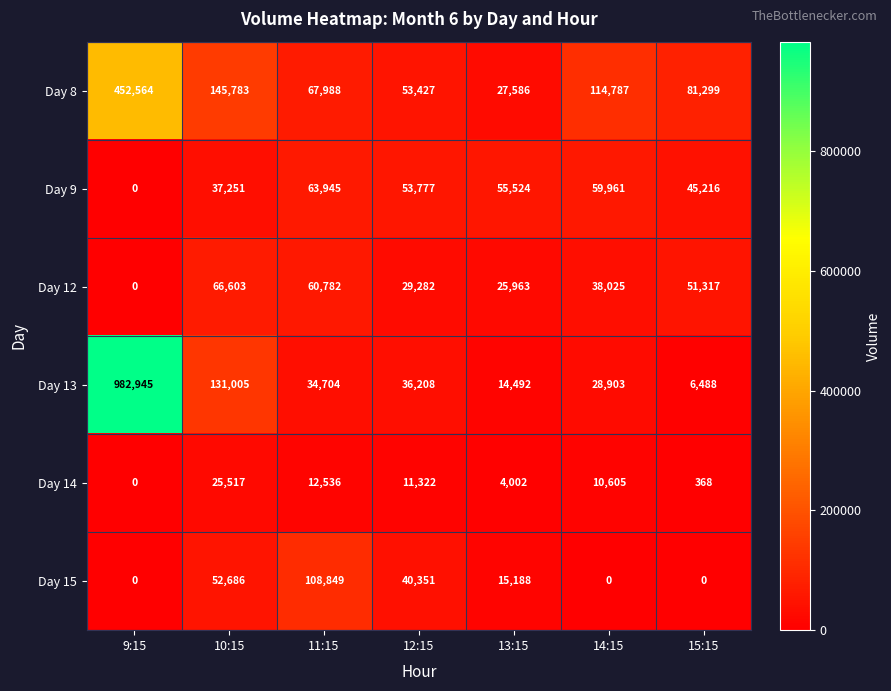

At which category is the sum across all series the highest?

9:15